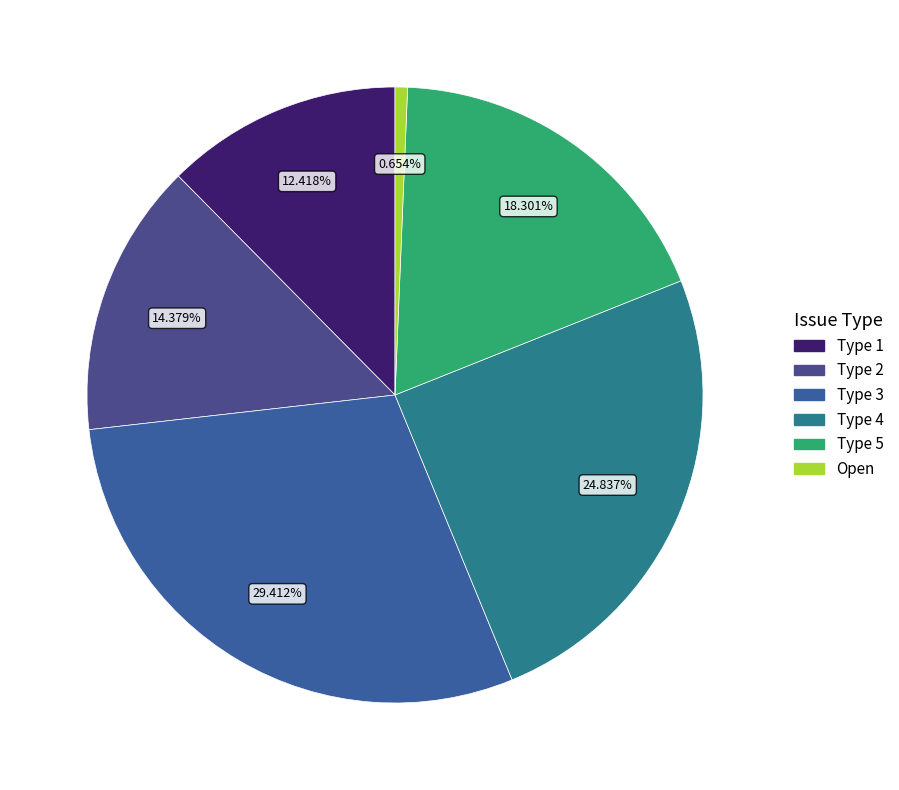

Which category has the smallest portion of the pie?

Open